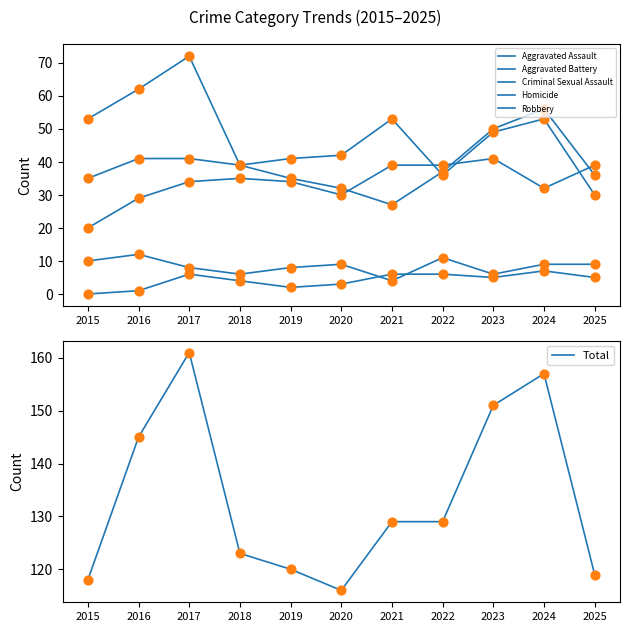

Is the value of Homicide at 2024 greater than the value of Robbery at 2023?

No